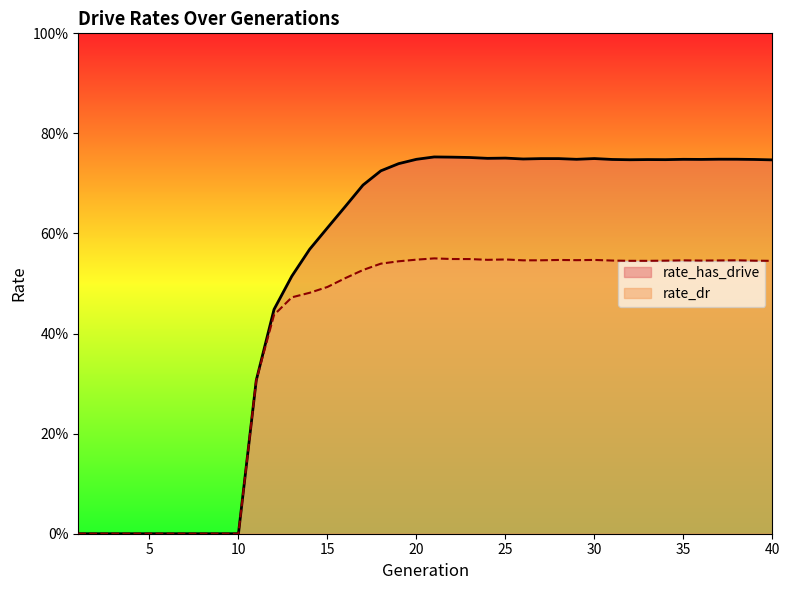

How many rate_dr values are between 0 and 1?

40